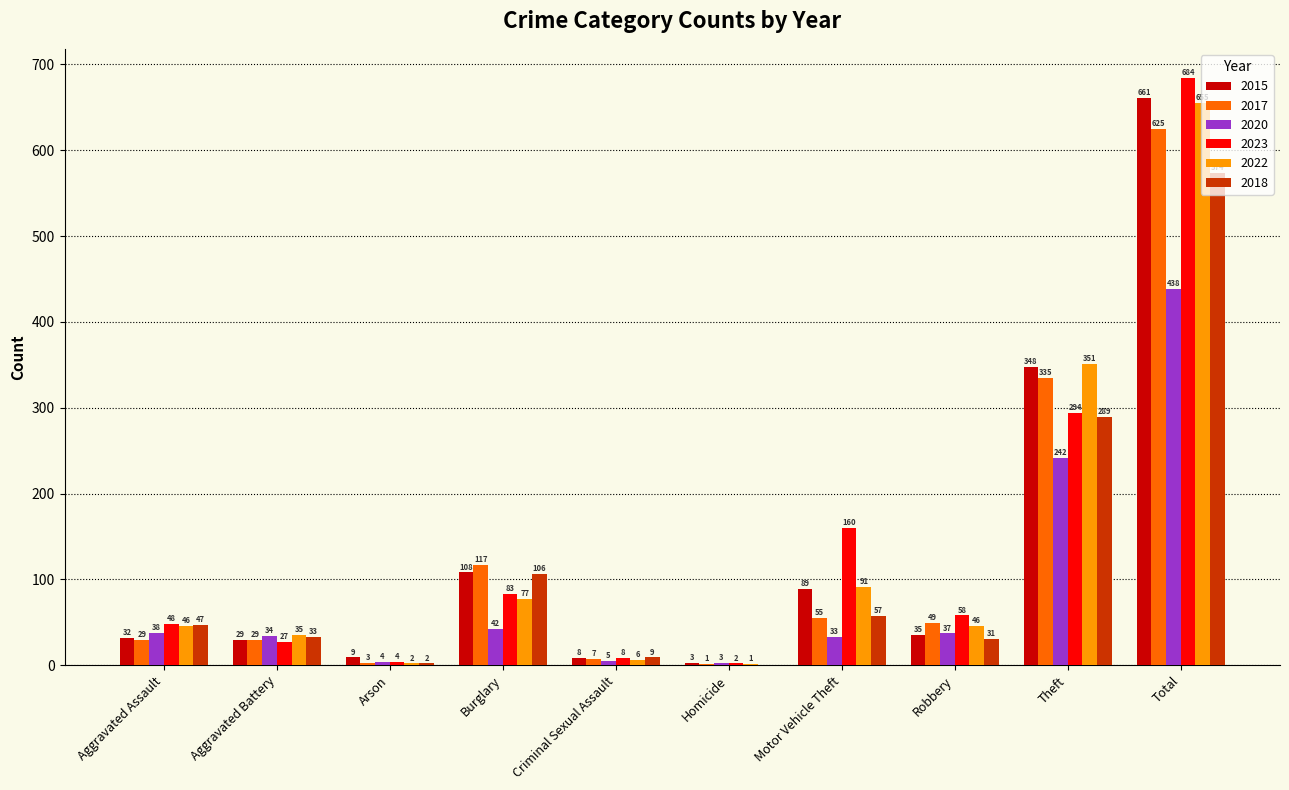

What is the maximum value shown in the chart?

684